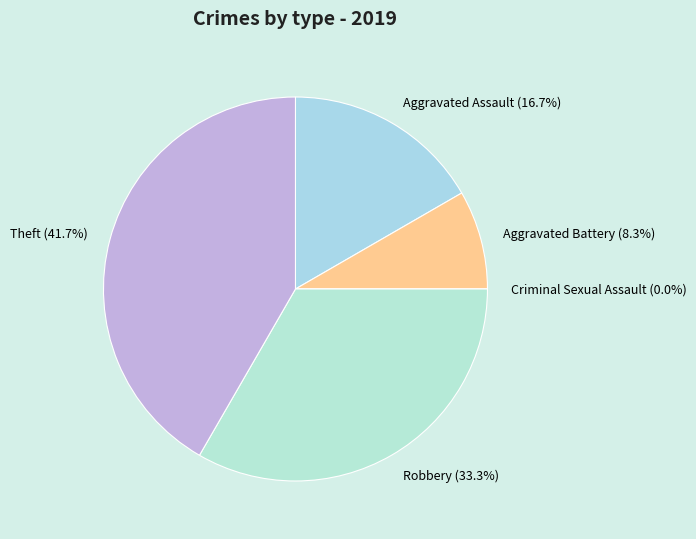

Rank the categories by value from lowest to highest.

Criminal Sexual Assault, Aggravated Battery, Aggravated Assault, Robbery, Theft